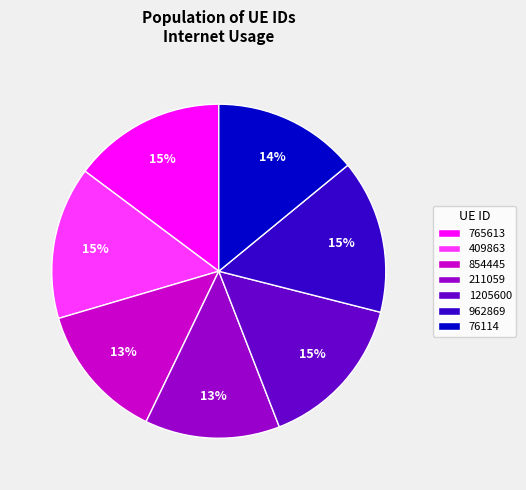

Which has a higher value, 1205600 or 854445?

1205600